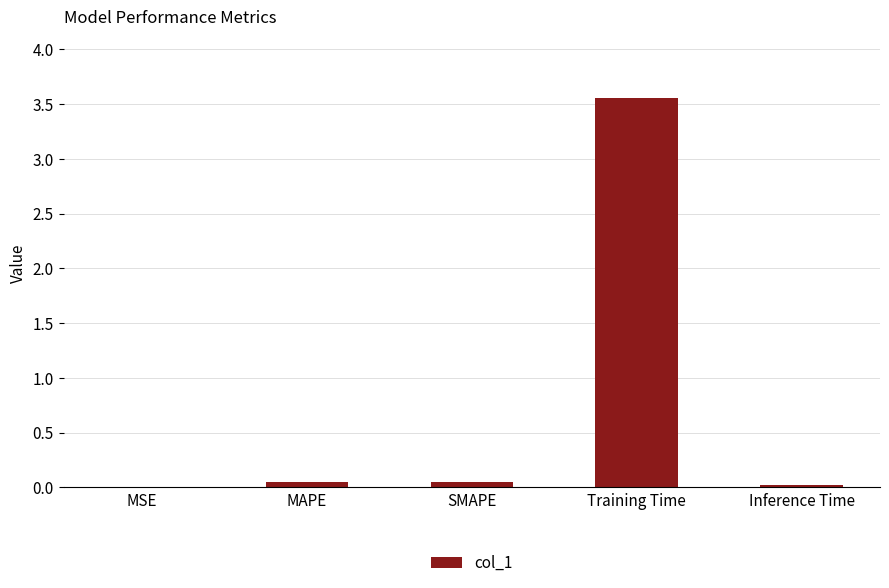

The value at SMAPE is 0.0. True or false?

True